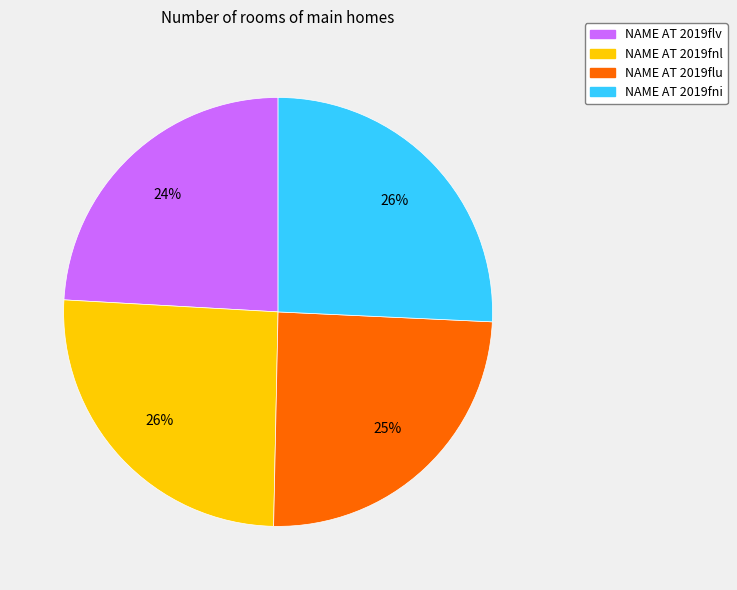

To the nearest percent, what percentage of the pie is NAME AT 2019fnl?

26%